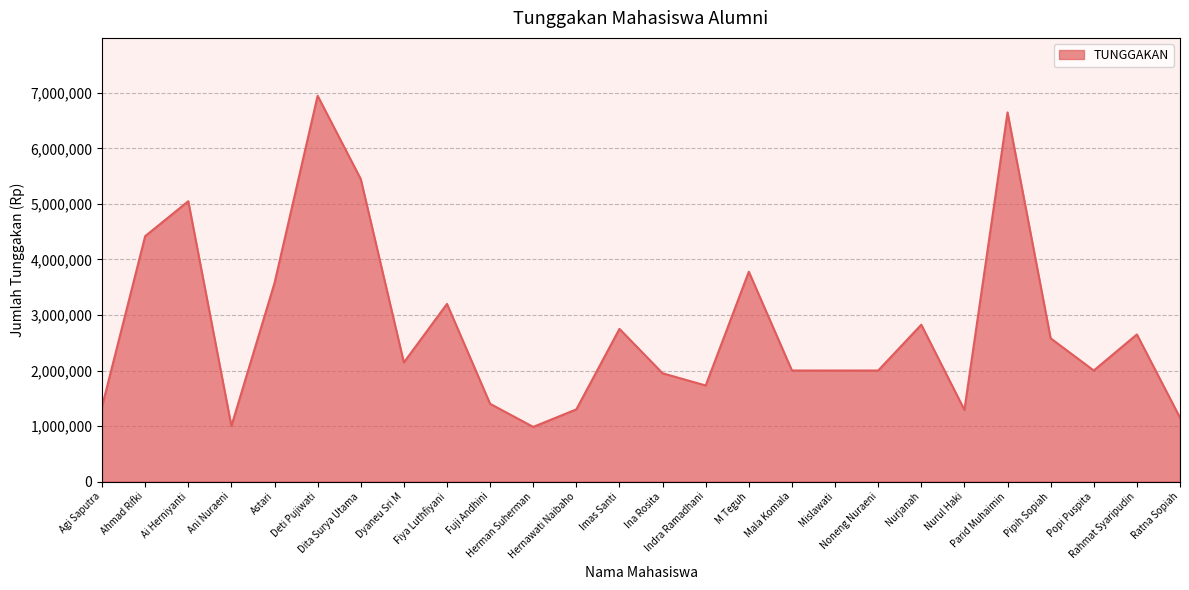

What is the maximum value shown in the chart?

6950000